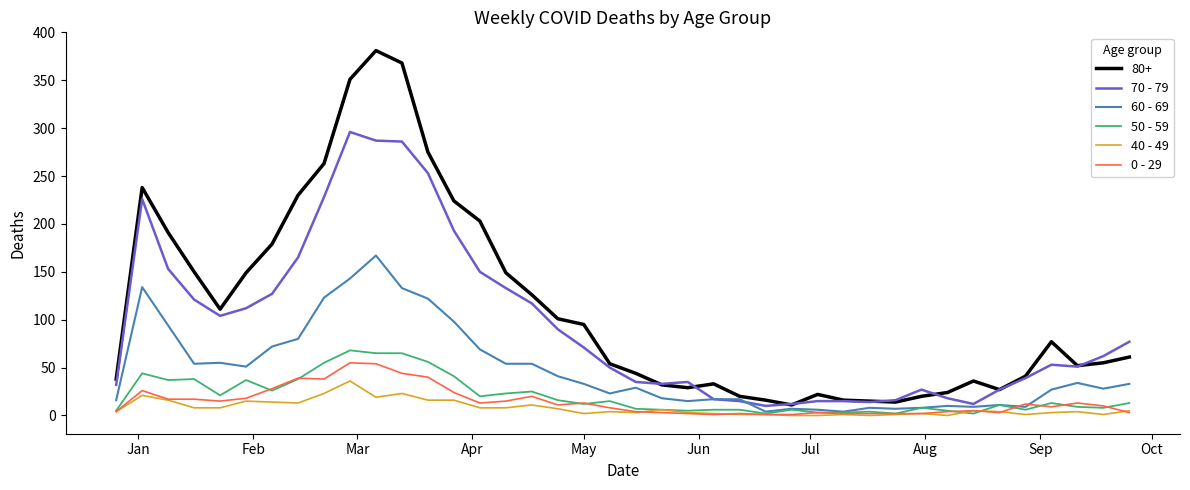

Which series has the largest range (max minus min)?

80+